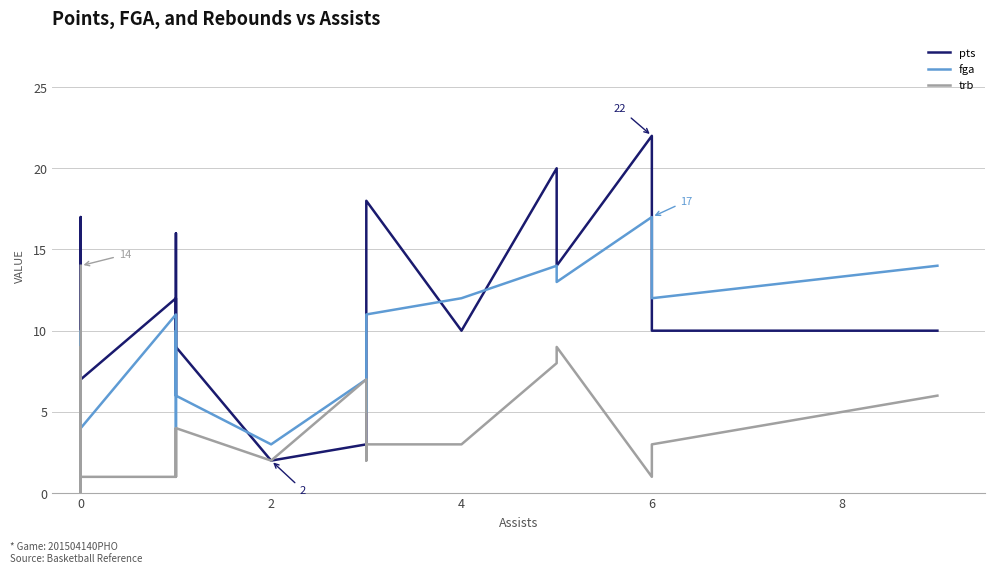

Which series has the largest range (max minus min)?

pts